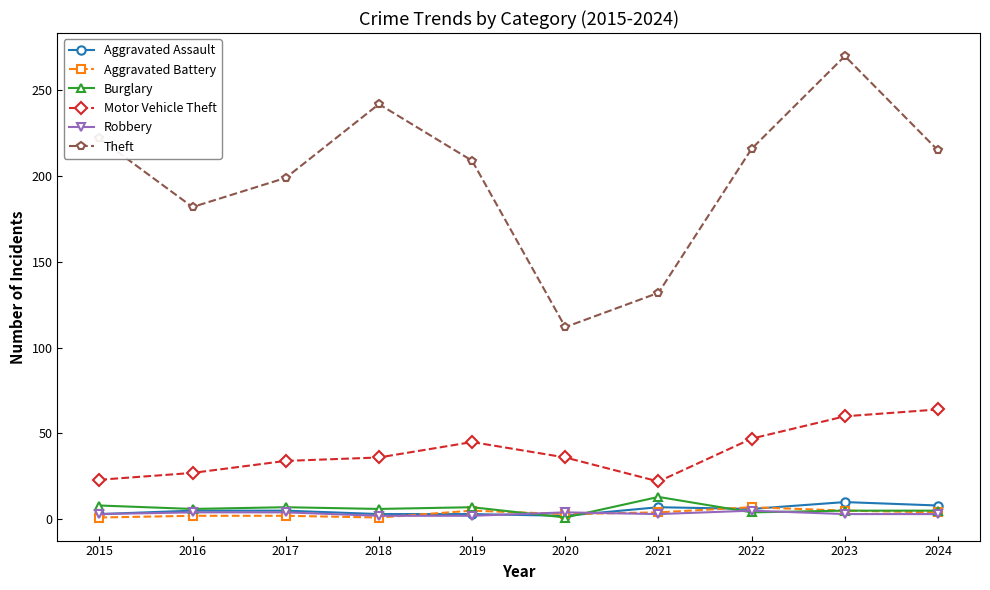

What is the difference between the Motor Vehicle Theft values at 2016 and 2020?

9